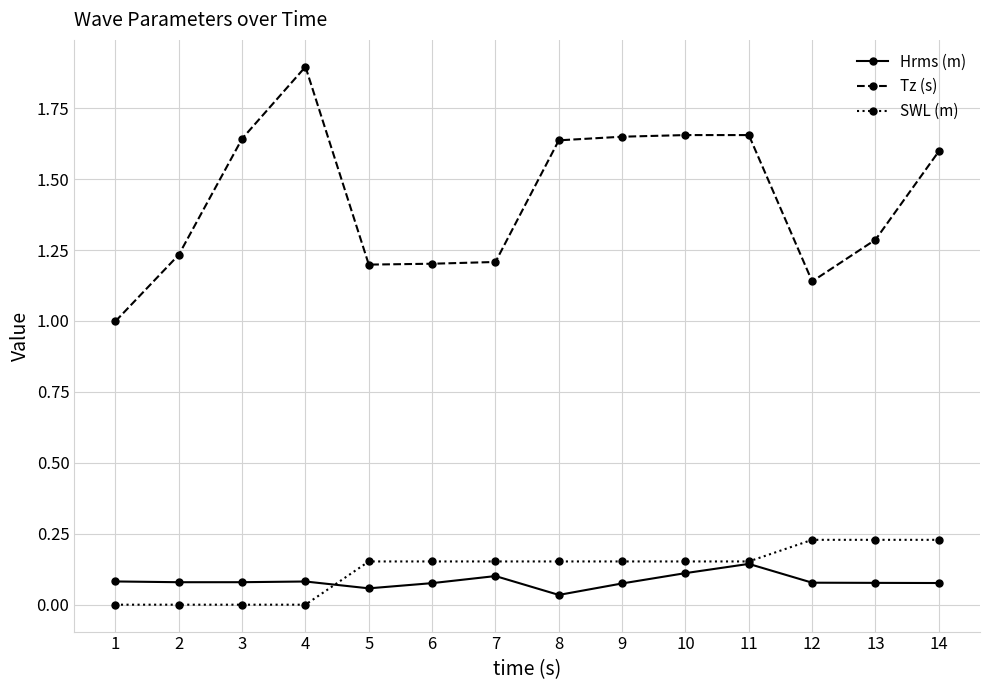

True or false: Hrms (m) has more than 1 points higher than both neighbors.

True